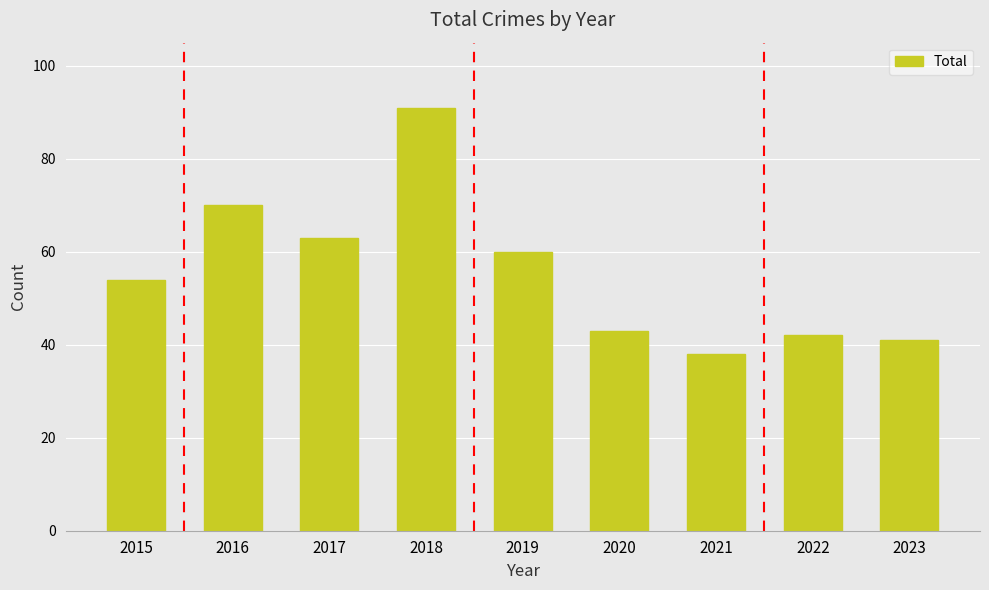

What is the average value?

56